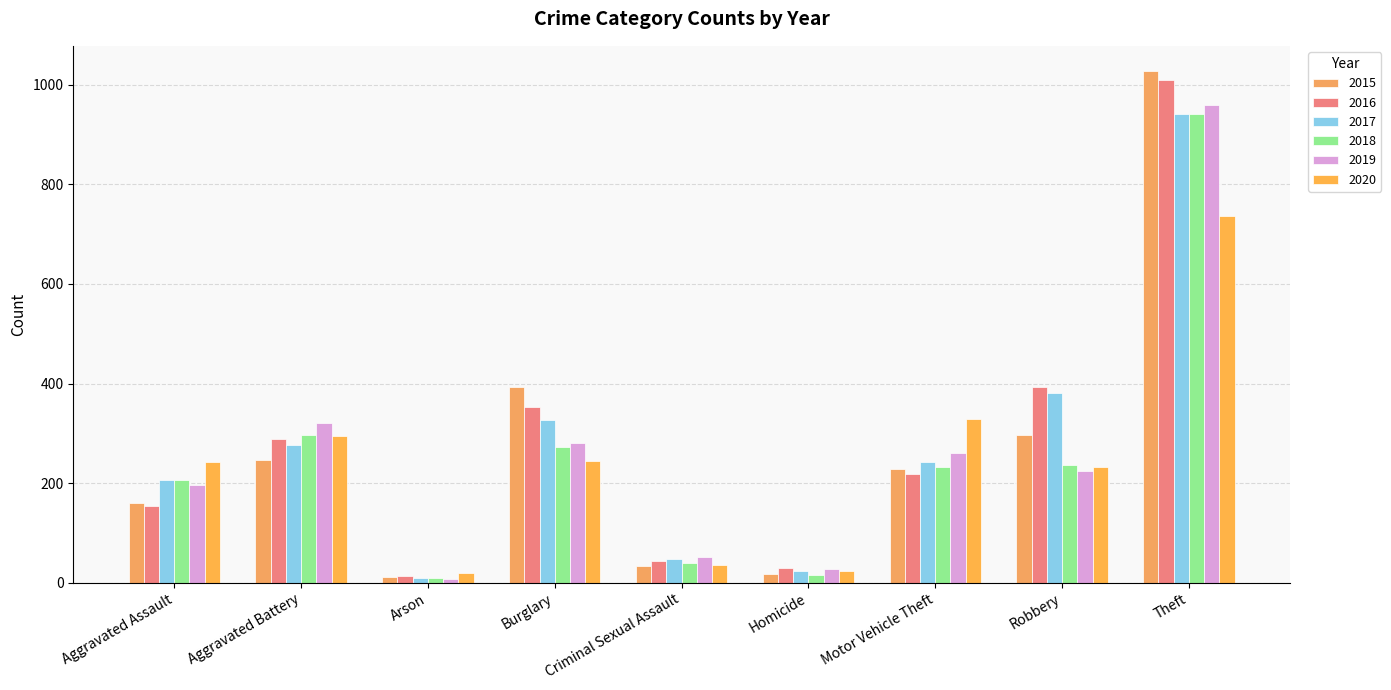

What is the approximate value of 2017 at Aggravated Assault?

207